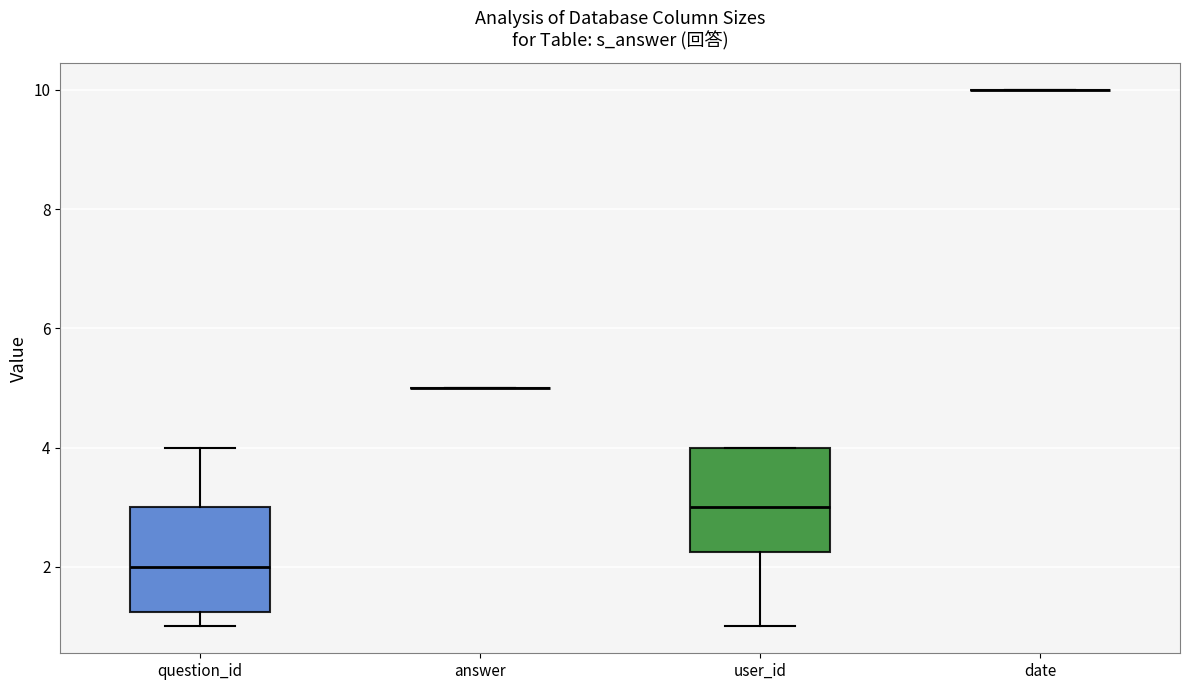

Reading left to right, read every box against the y-axis: the position of its median line, the range the box covers, and the ends of its whiskers. The values are not printed on the chart, so give them approximately, as read against the axis.

question_id: median 2.0, box 1.2 to 3.0, whiskers 1.0 to 4.0
answer: box collapsed to a line at 5.0, whiskers 5.0 to 5.0
user_id: median 3.0, box 2.2 to 4.0, whiskers 1.0 to 4.0
date: box collapsed to a line at 10.0, whiskers 10.0 to 10.0